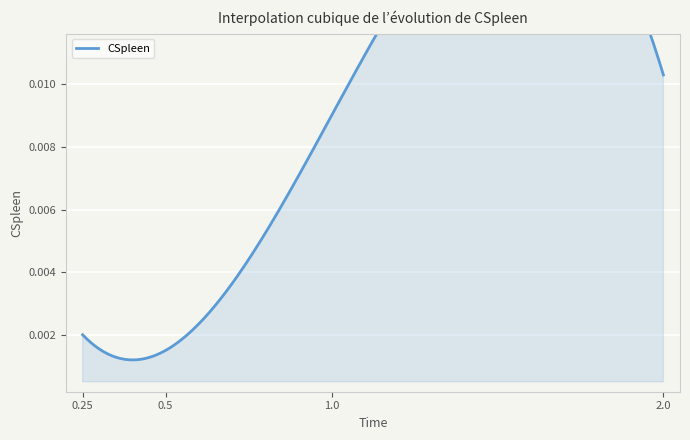

How many categories are shown in the chart?

4